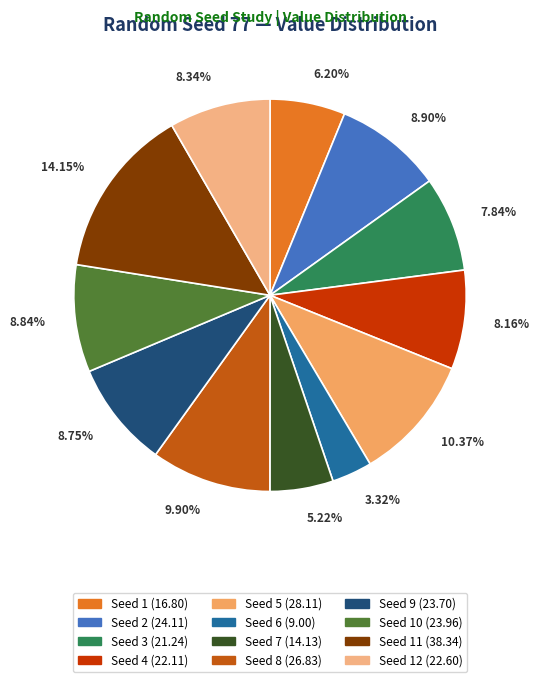

Is there a majority slice in this chart?

No